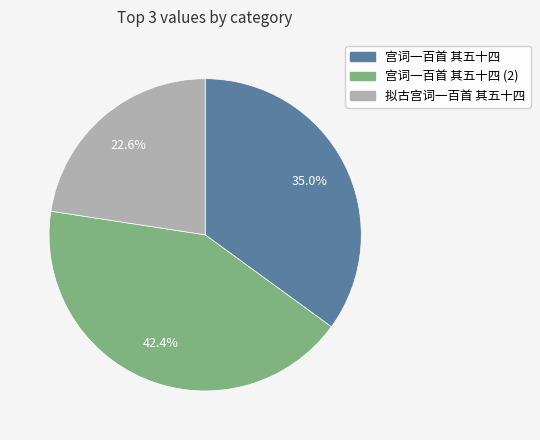

How many segments does this pie chart have?

3